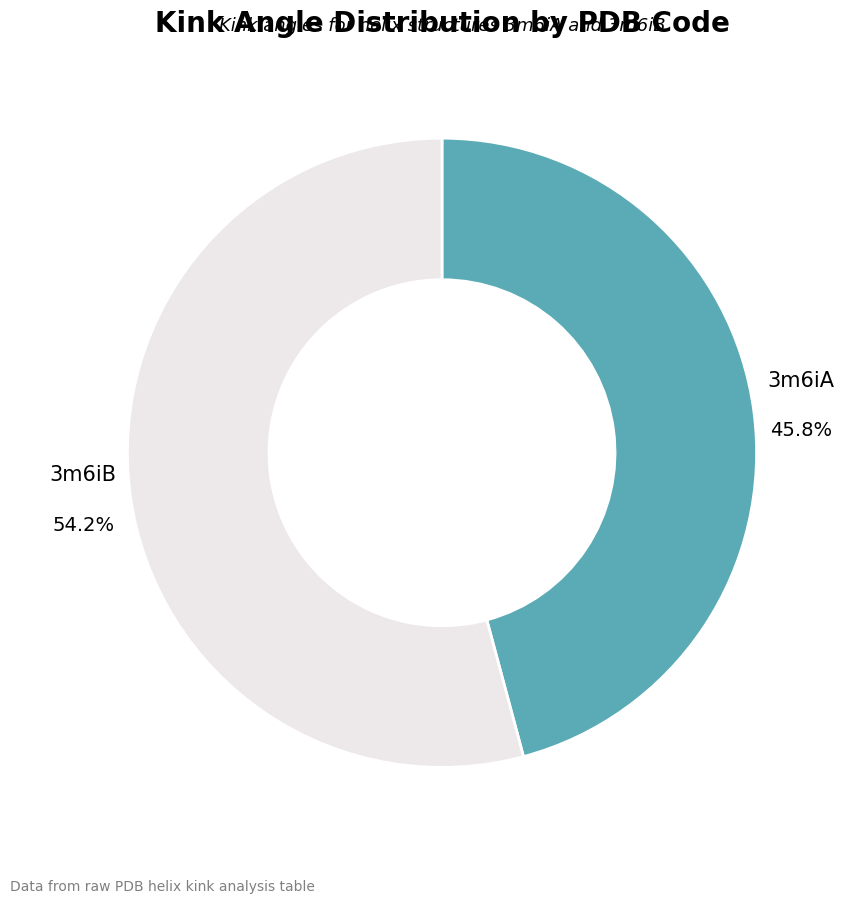

Is there any slice that represents more than half of the pie?

Yes